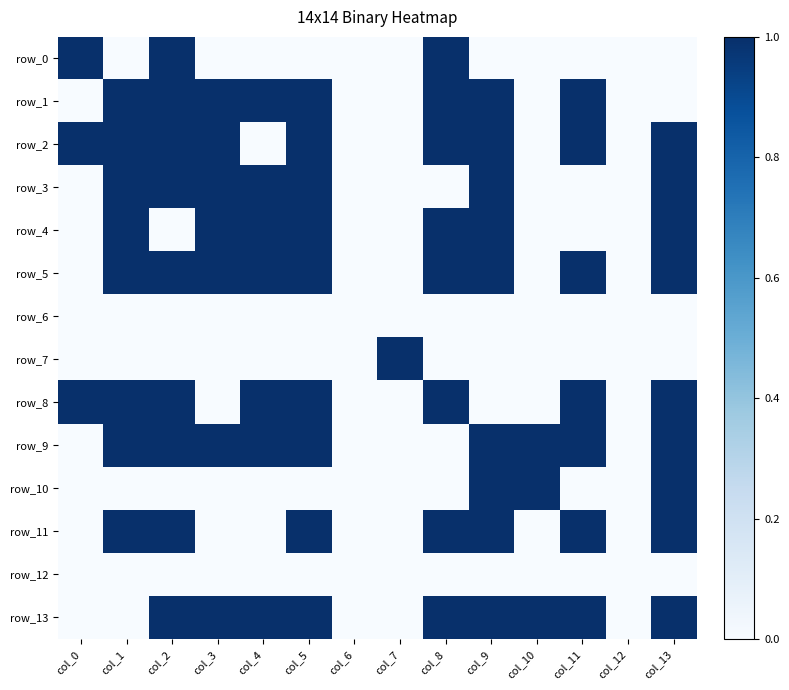

Which series has the widest spread of values?

row_0